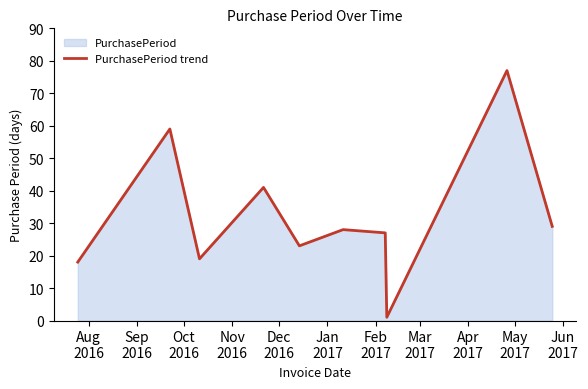

Count the number of values greater than 28.

4